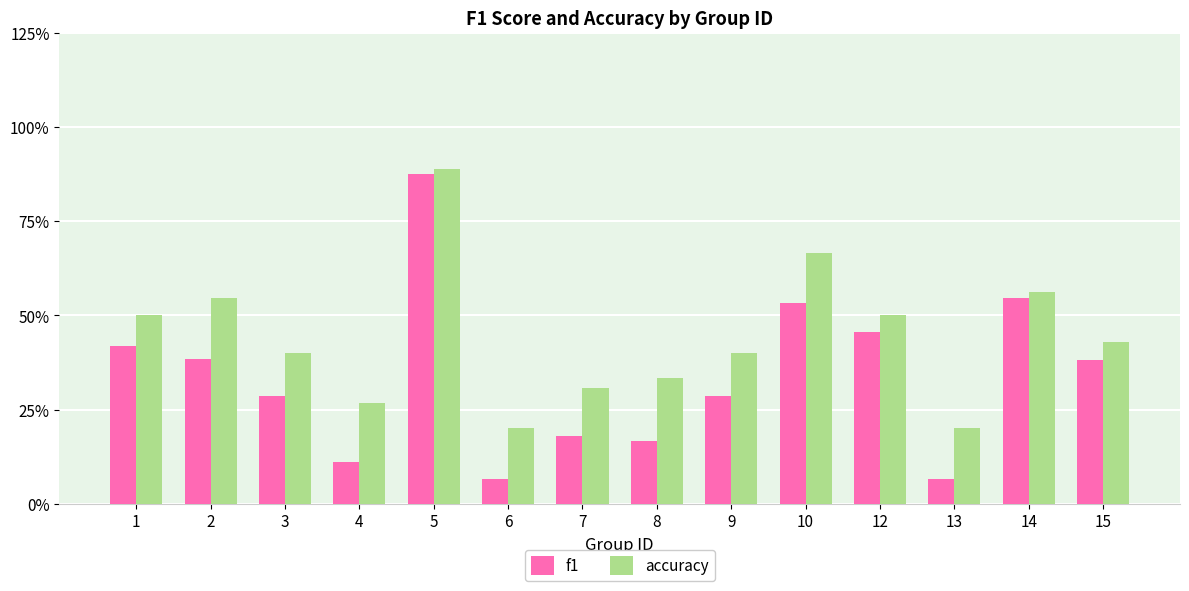

What is the value of the f1 bar at the 5th from the left?

0.9